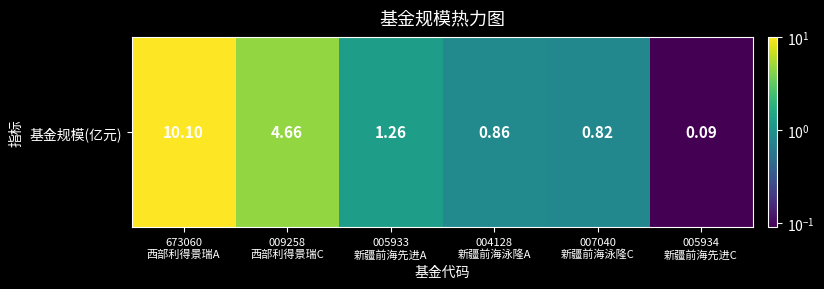

What is the difference between the second highest and minimum values?

4.6